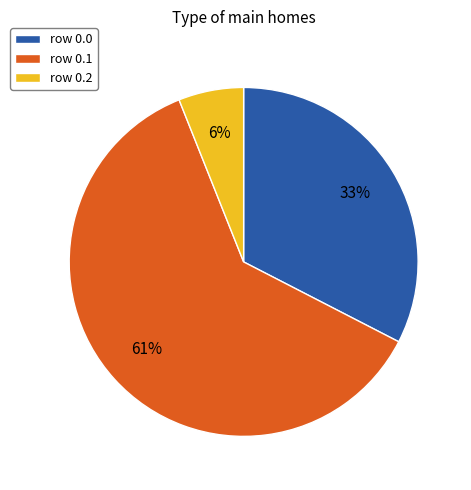

Approximately how many times larger is the value at row 0.1 compared to row 0.2?

10.2